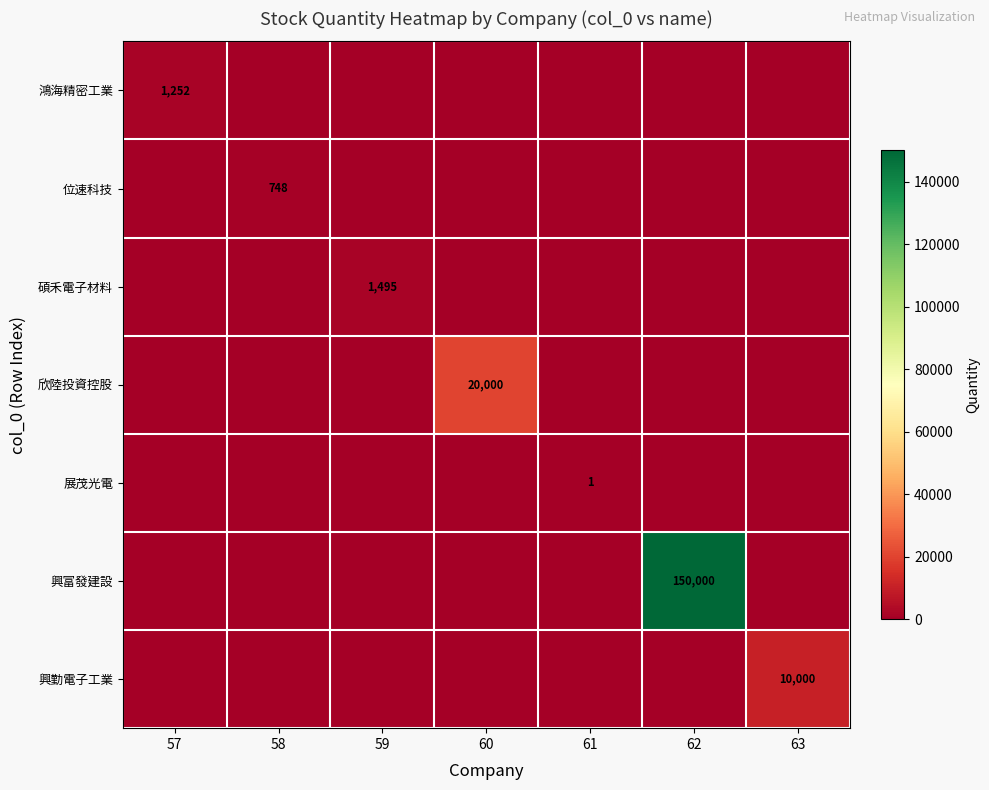

True or false: 興富發建設 has a value of 150000 at 62.

True